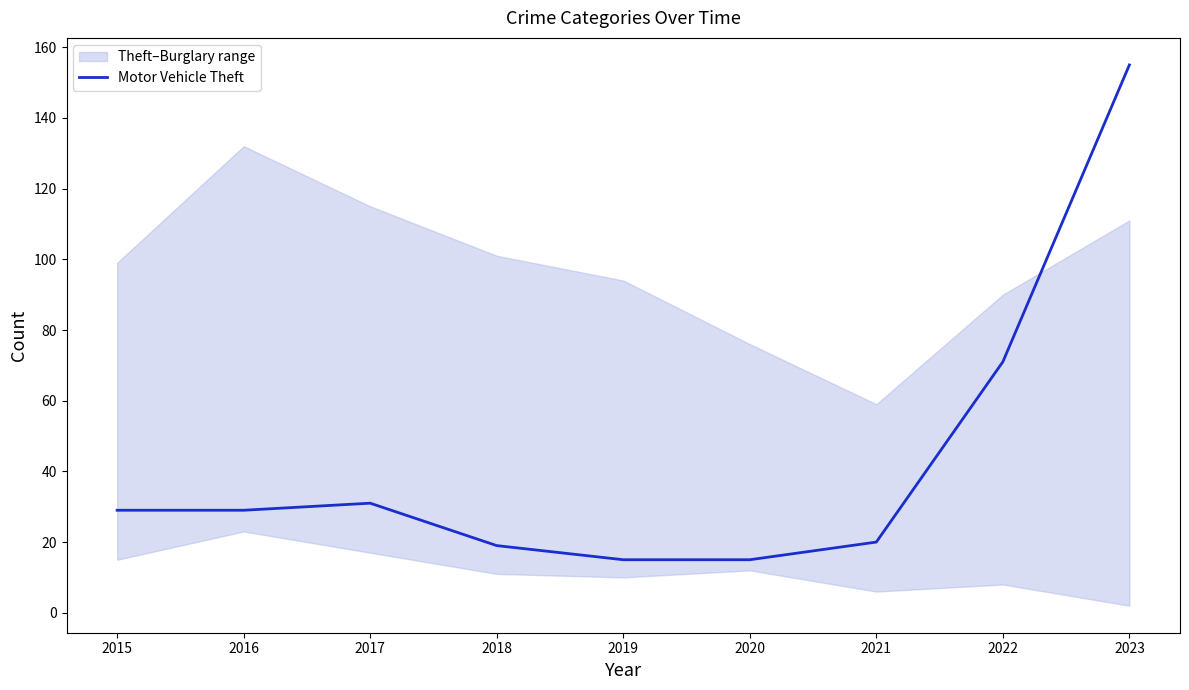

How many lines are shown in the chart?

1